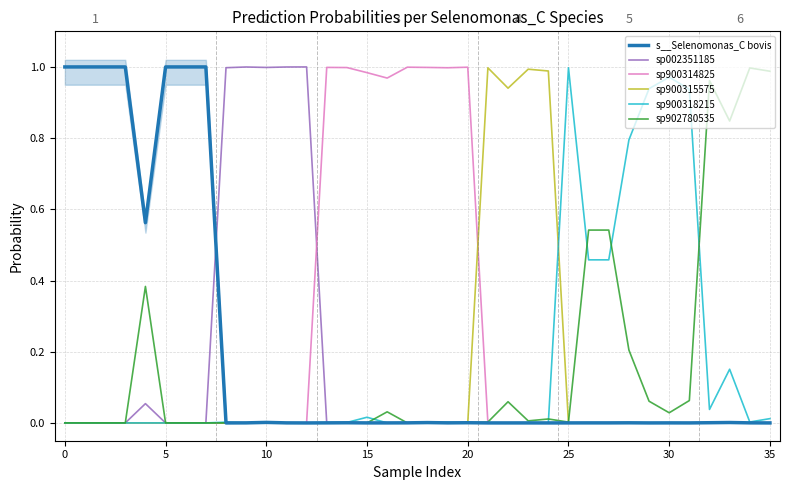

What is the difference between the maximum and minimum values in the sp900314825 series?

1.0